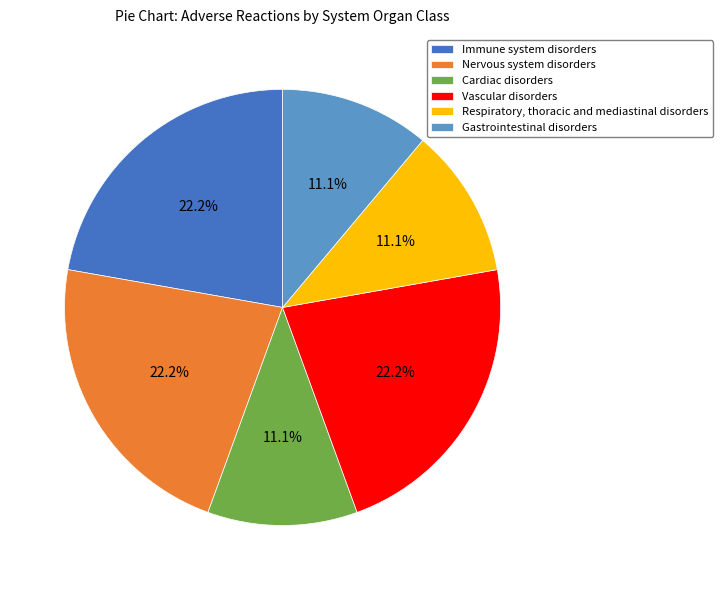

What portion of the pie excludes Cardiac disorders?

88.9%